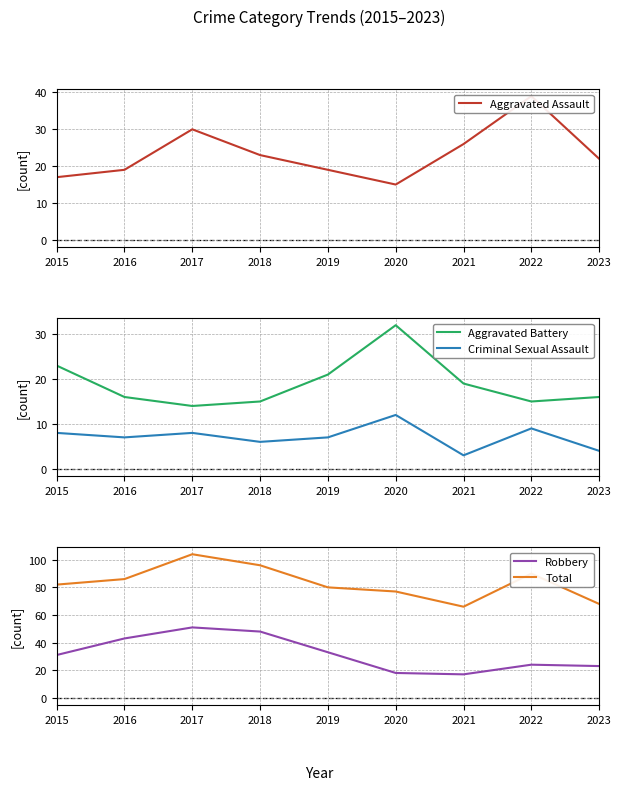

At which category does the chart reach its minimum across all series?

2021